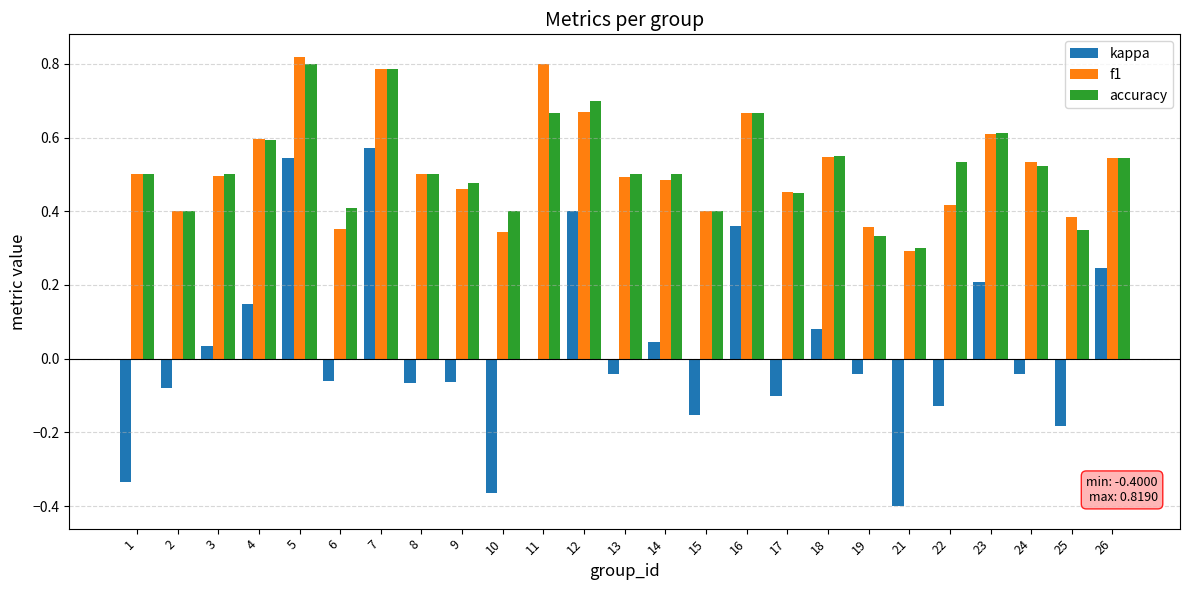

The accuracy series shows 0.9 at 18. True or false?

False